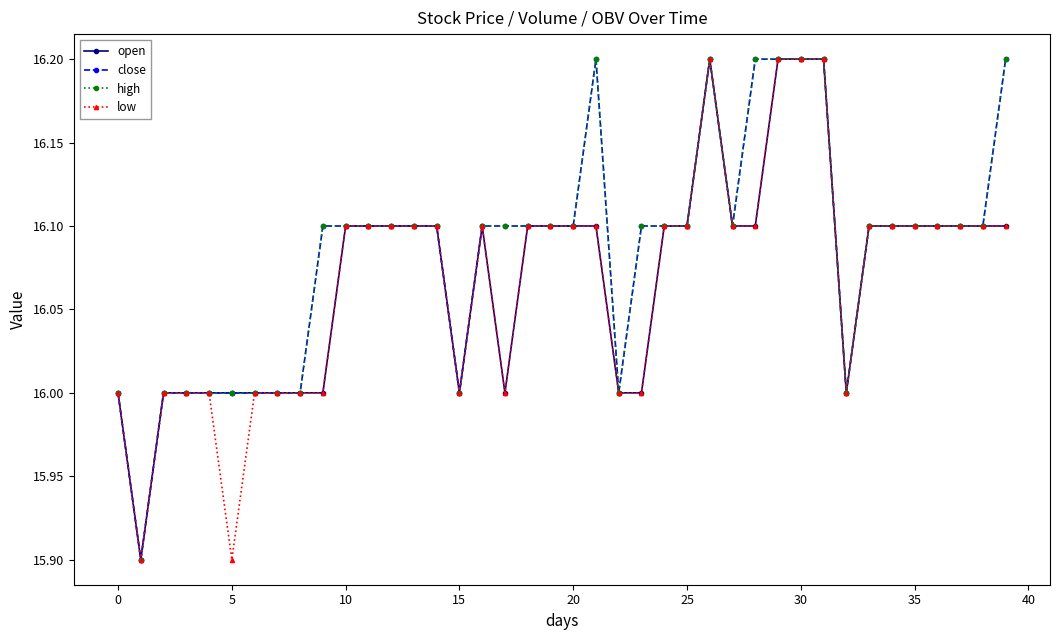

How many lines are shown in the chart?

4